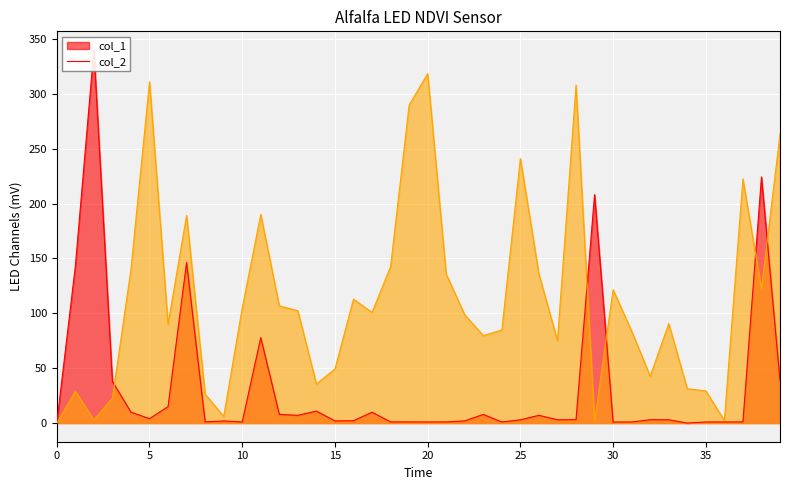

How many interior local valleys (lower than both neighbors) does the data have?

11